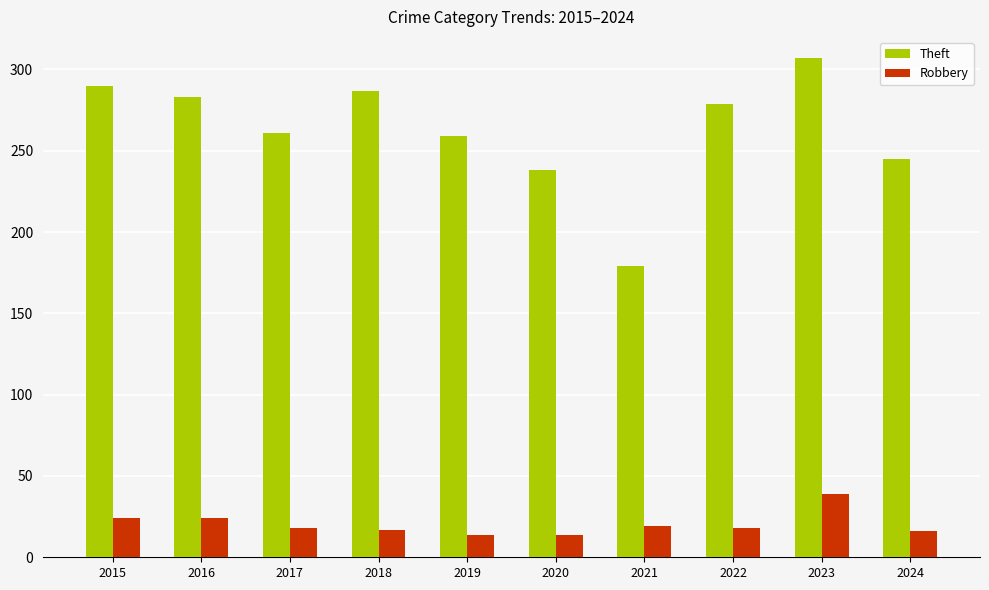

How many values in the Theft series are below 279?

5